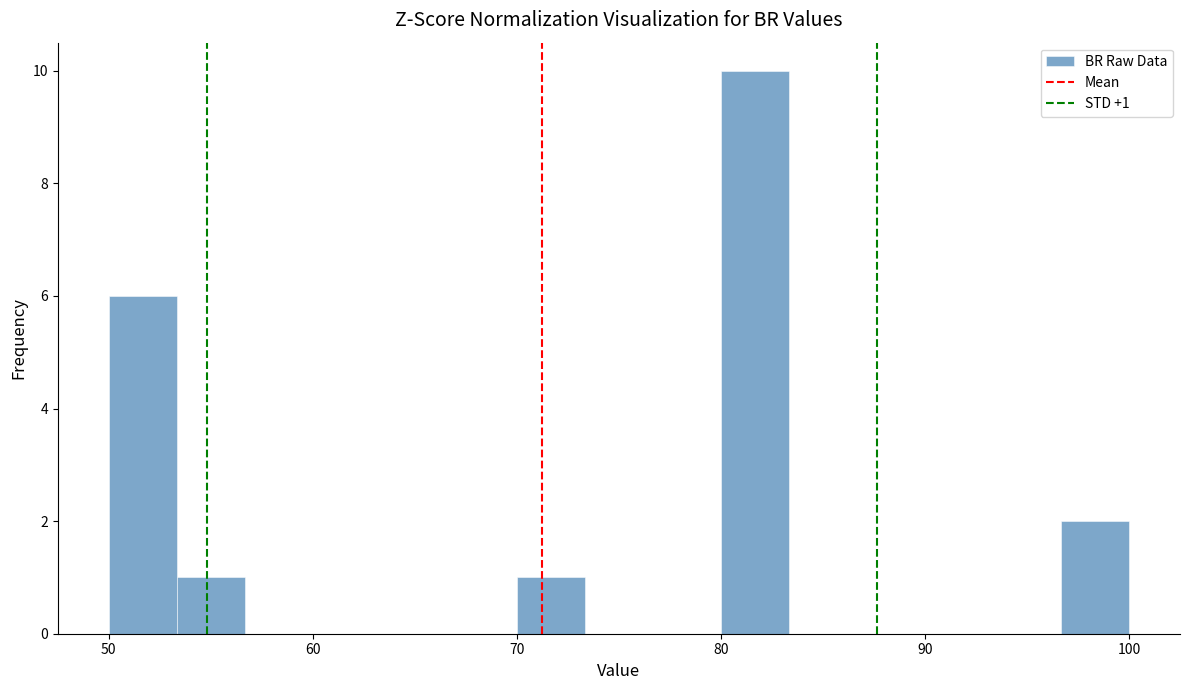

Around what value on the x-axis is the tallest bar? Give the approximate position of its centre, as read against the axis.

82